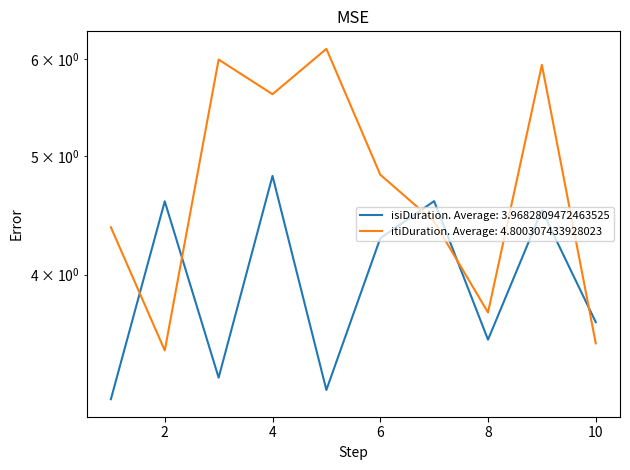

What is the sum of the itiDuration values at 1 and 5?

10.5